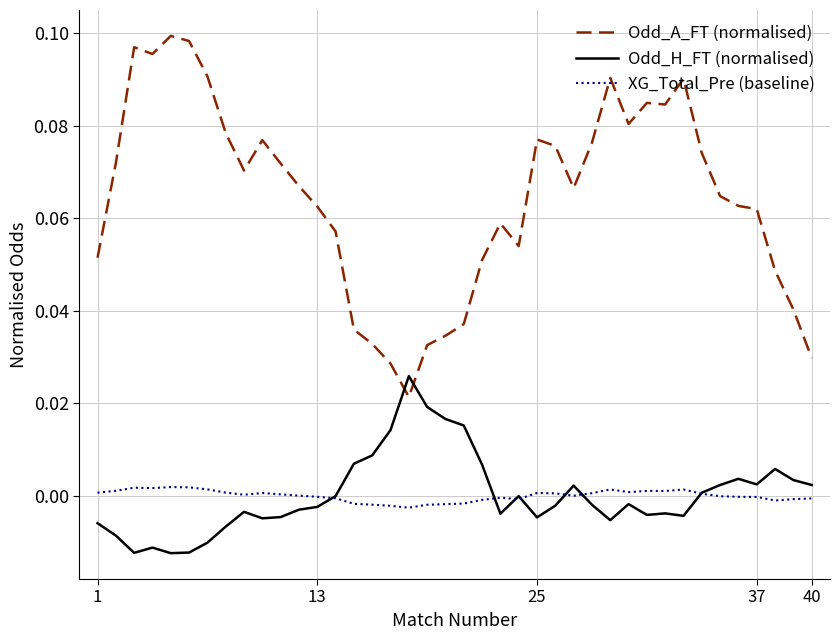

True or false: XG_Total_Pre (baseline) and Odd_A_FT (normalised) intersect in this chart.

False